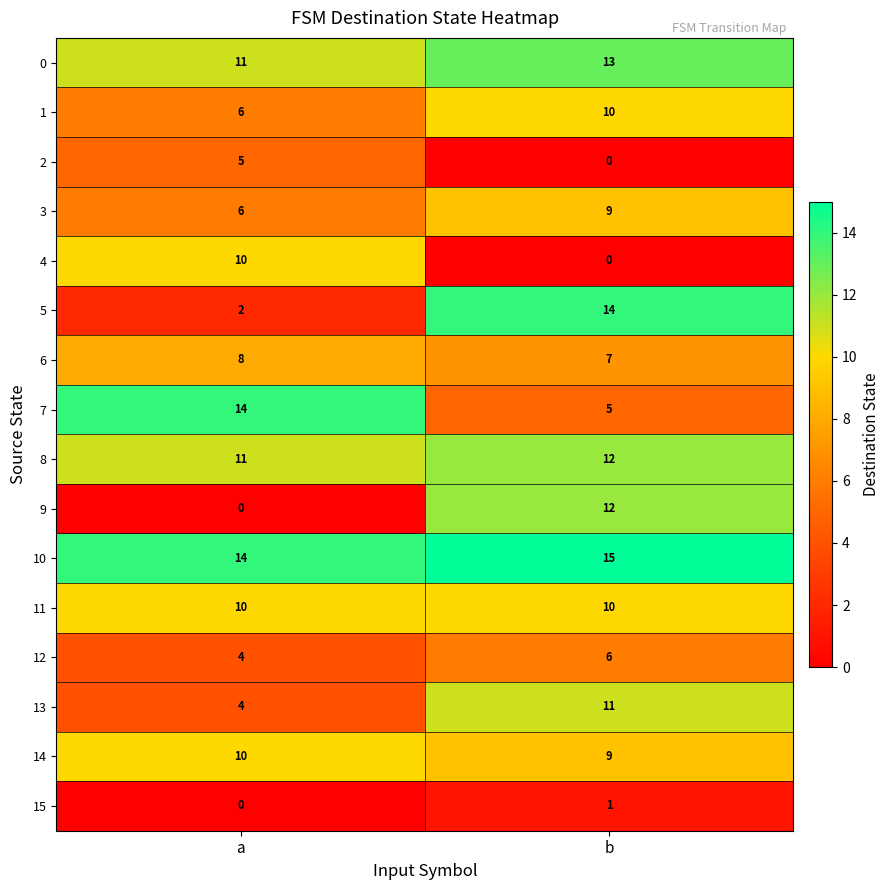

The 6 series shows 7 at b. True or false?

True